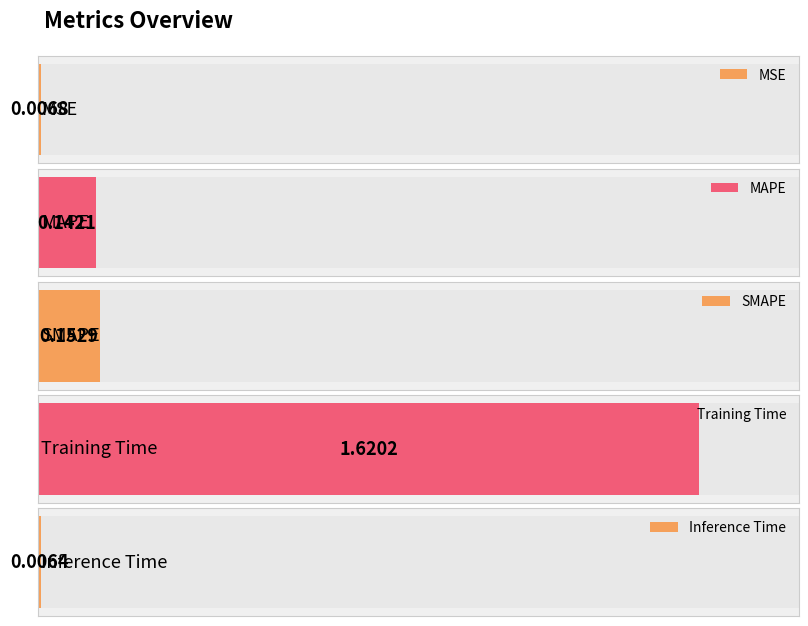

The chart shows a value of 1.6 at Training Time. True or false?

True